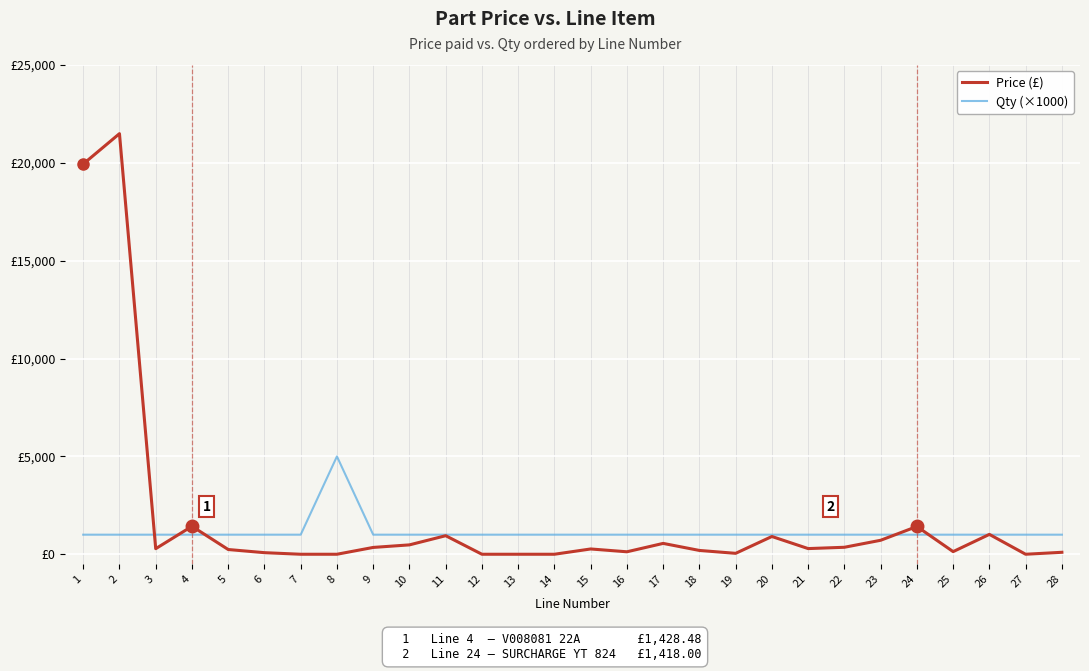

Reading left to right, extract all data points from this chart.

Price (£): 1=19940.7	2=21492.0	3=284.6	4=1428.5	5=241.9	6=80.6	7=0.0	8=0.0	9=348.5	10=478.8	11=947.5	12=0.0	13=0.0	14=0.0	15=270.0	16=126.0	17=554.4	18=194.4	19=46.8	20=907.2	21=289.4	22=356.4	23=714.2	24=1418.0	25=134.6	26=1015.0	27=0.0	28=100.0
Qty (×1000): 1=1000.0	2=1000.0	3=1000.0	4=1000.0	5=1000.0	6=1000.0	7=1000.0	8=5000.0	9=1000.0	10=1000.0	11=1000.0	12=1000.0	13=1000.0	14=1000.0	15=1000.0	16=1000.0	17=1000.0	18=1000.0	19=1000.0	20=1000.0	21=1000.0	22=1000.0	23=1000.0	24=1000.0	25=1000.0	26=1000.0	27=1000.0	28=1000.0